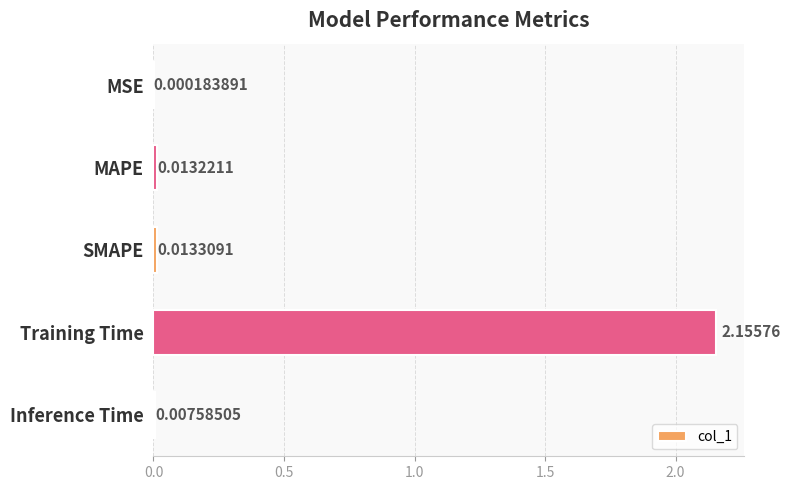

Does the chart contain stacked bars?

No